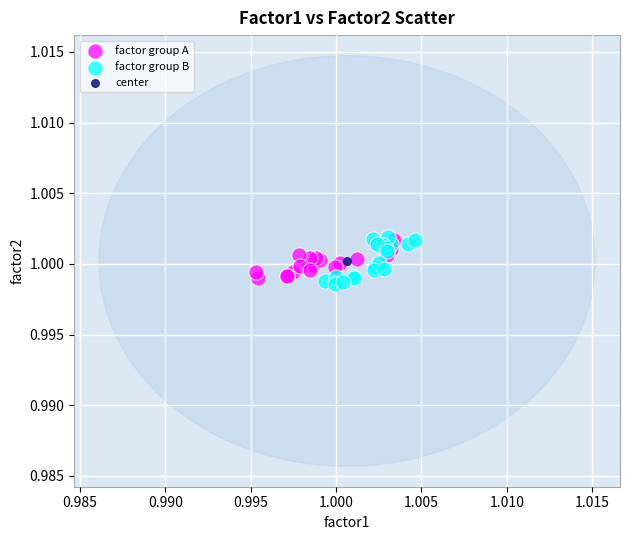

What are all the series names shown in the legend?

factor group A, factor group B, center